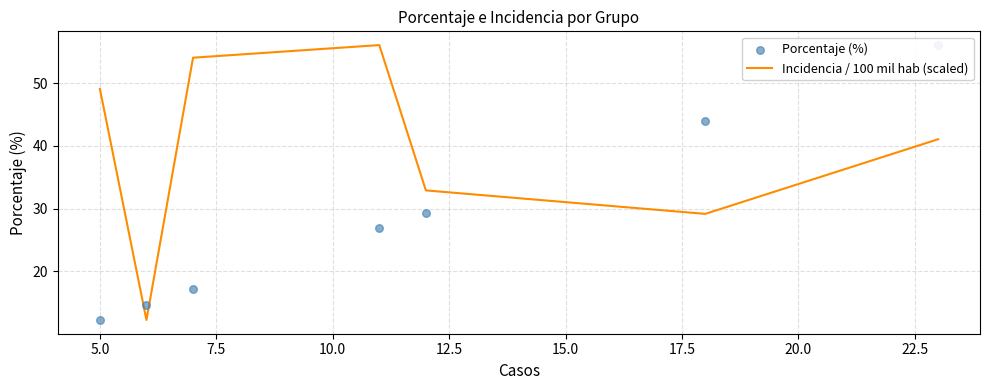

Which series has the widest spread of Y values?

Incidencia / 100 mil hab (scaled)